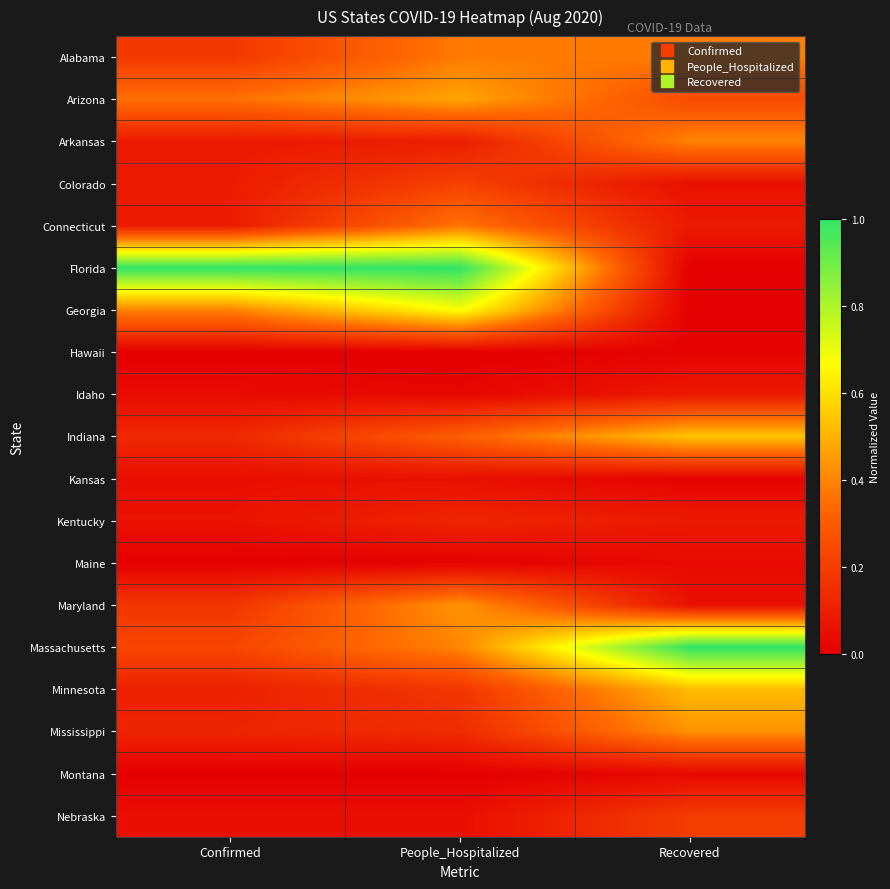

Reading left to right, list all the values displayed in this chart.

Alabama: Confirmed=0.2	People_Hospitalized=0.4	Recovered=0.4
Arizona: Confirmed=0.4	People_Hospitalized=0.5	Recovered=0.2
Arkansas: Confirmed=0.1	People_Hospitalized=0.1	Recovered=0.4
Colorado: Confirmed=0.1	People_Hospitalized=0.2	Recovered=0.1
Connecticut: Confirmed=0.1	People_Hospitalized=0.4	Recovered=0.1
Florida: Confirmed=1.0	People_Hospitalized=1.0	Recovered=0.0
Georgia: Confirmed=0.4	People_Hospitalized=0.7	Recovered=0.0
Hawaii: Confirmed=0.0	People_Hospitalized=0.0	Recovered=0.0
Idaho: Confirmed=0.0	People_Hospitalized=0.0	Recovered=0.1
Indiana: Confirmed=0.1	People_Hospitalized=0.3	Recovered=0.5
Kansas: Confirmed=0.1	People_Hospitalized=0.1	Recovered=0.0
Kentucky: Confirmed=0.1	People_Hospitalized=0.1	Recovered=0.1
Maine: Confirmed=0.0	People_Hospitalized=0.0	Recovered=0.0
Maryland: Confirmed=0.2	People_Hospitalized=0.4	Recovered=0.1
Massachusetts: Confirmed=0.2	People_Hospitalized=0.4	Recovered=1.0
Minnesota: Confirmed=0.1	People_Hospitalized=0.2	Recovered=0.5
Mississippi: Confirmed=0.1	People_Hospitalized=0.1	Recovered=0.4
Montana: Confirmed=0.0	People_Hospitalized=0.0	Recovered=0.0
Nebraska: Confirmed=0.0	People_Hospitalized=0.1	Recovered=0.2